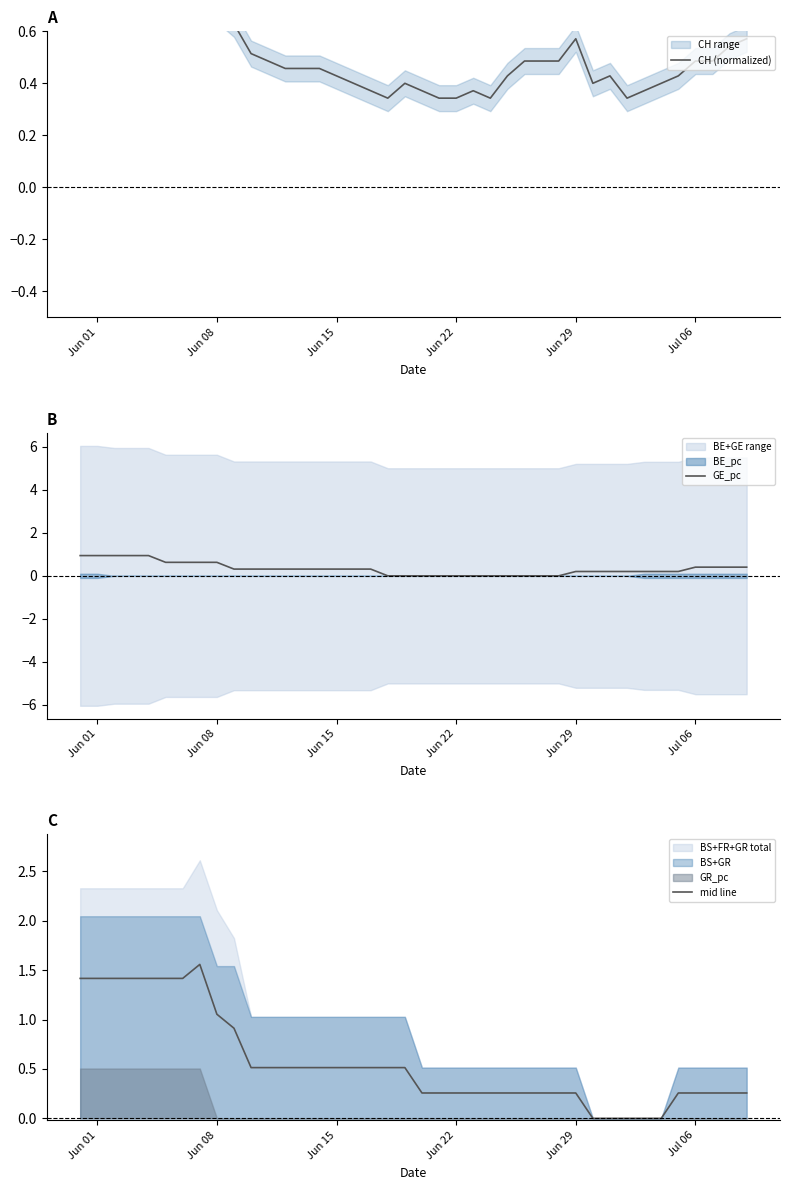

What is the value of the GE_pc point at the 14th from the left?

0.3